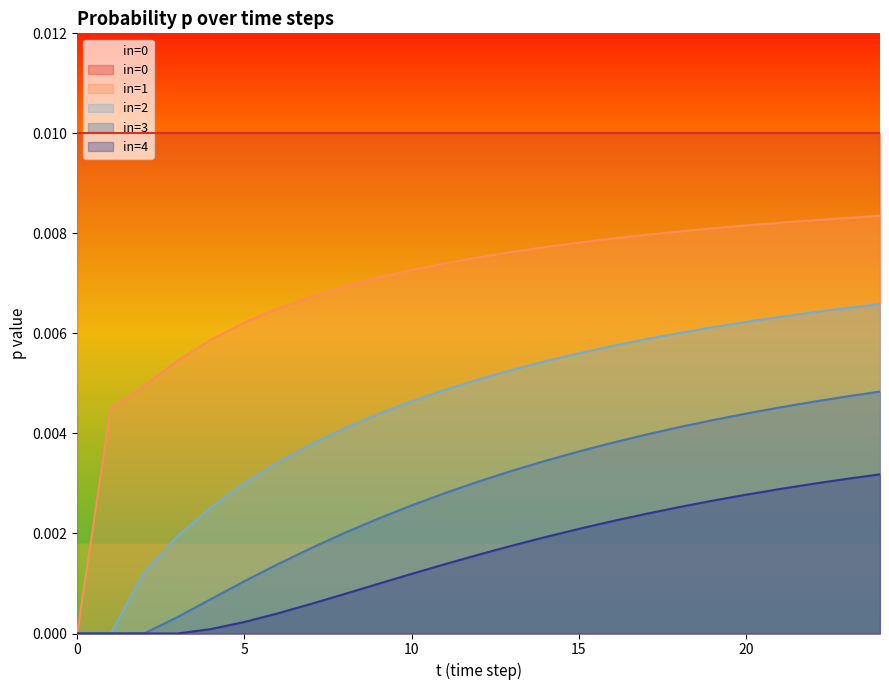

At which category does the chart reach its minimum across all series?

4